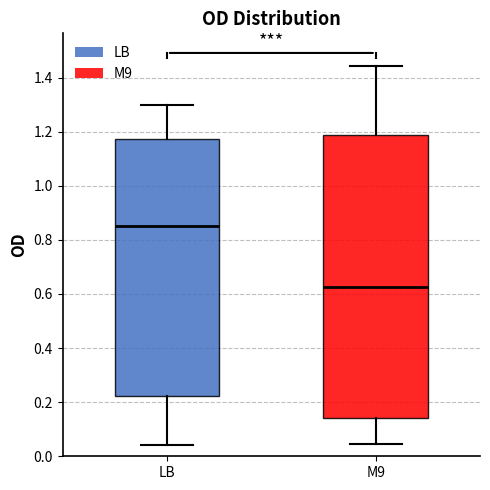

Where does the upper whisker of the box for M9 end on the y-axis? The values are not printed on the chart, so give them approximately, as read against the axis.

1.44